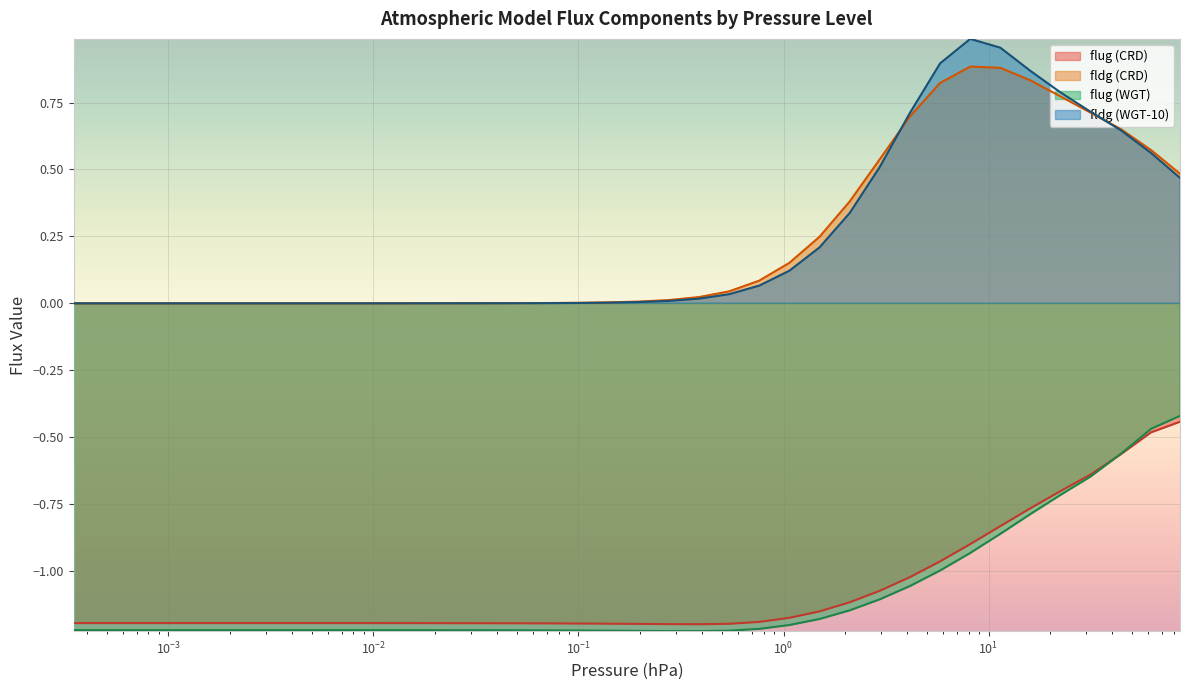

Which series has the largest total across all categories?

fldg (WGT-10)